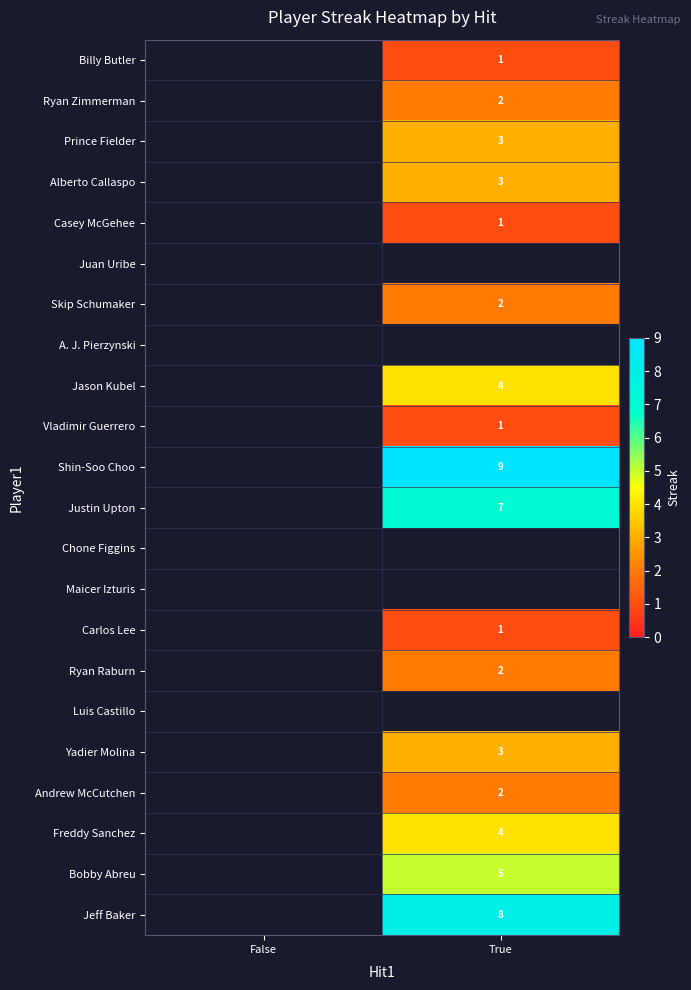

The Jeff Baker series shows 8 at True. True or false?

True